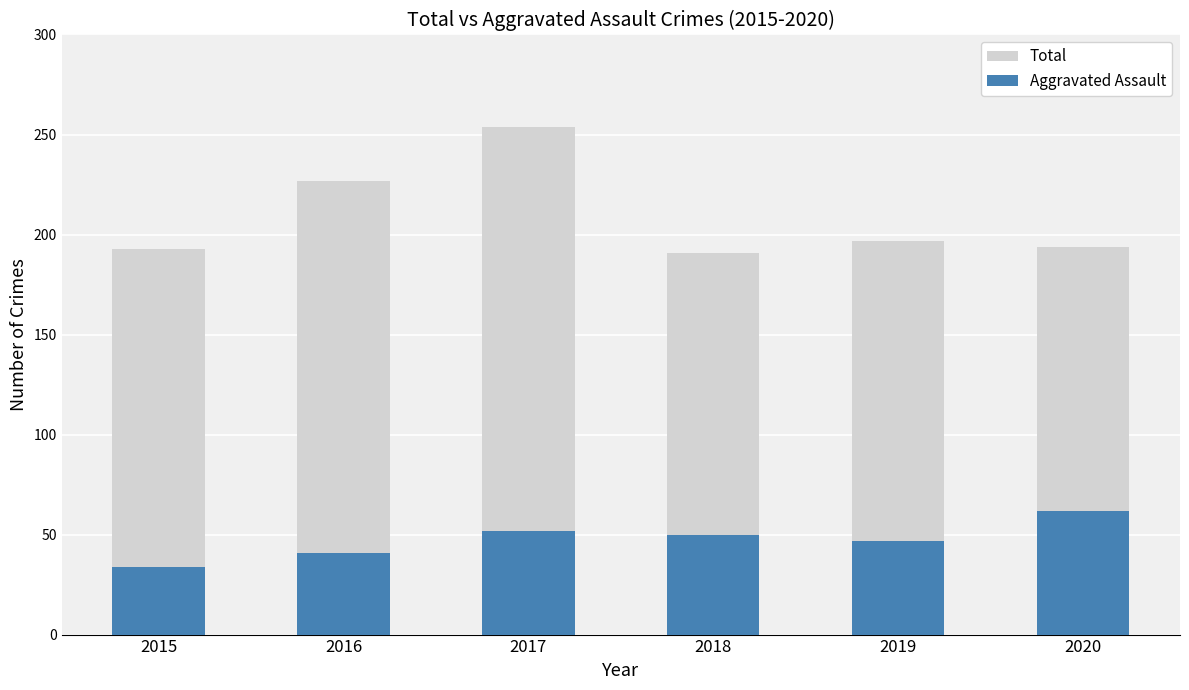

How many bars are there in total?

12